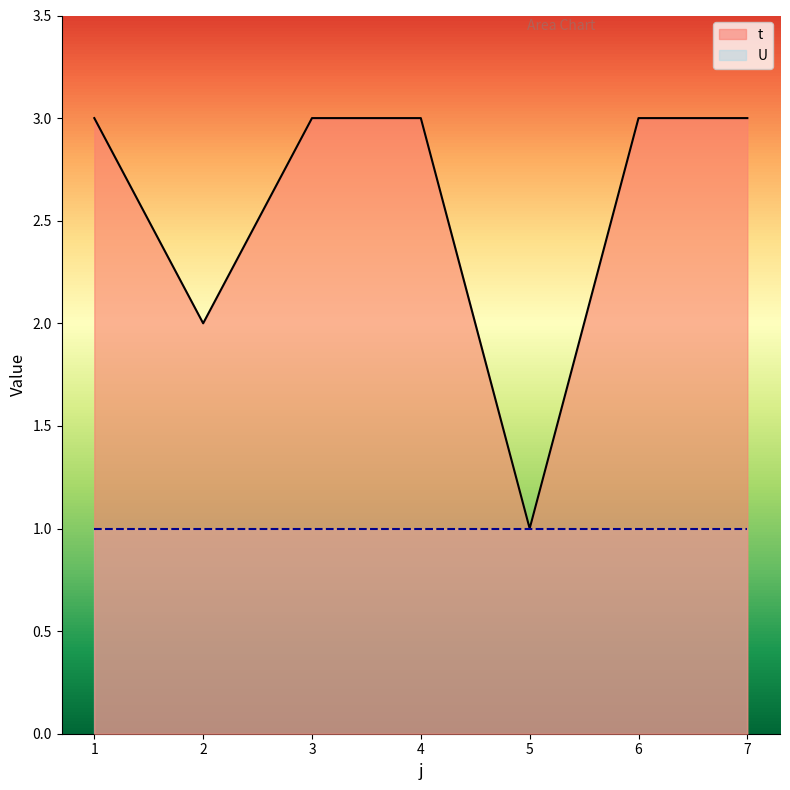

The value of t at 1 is 4. True or false?

False